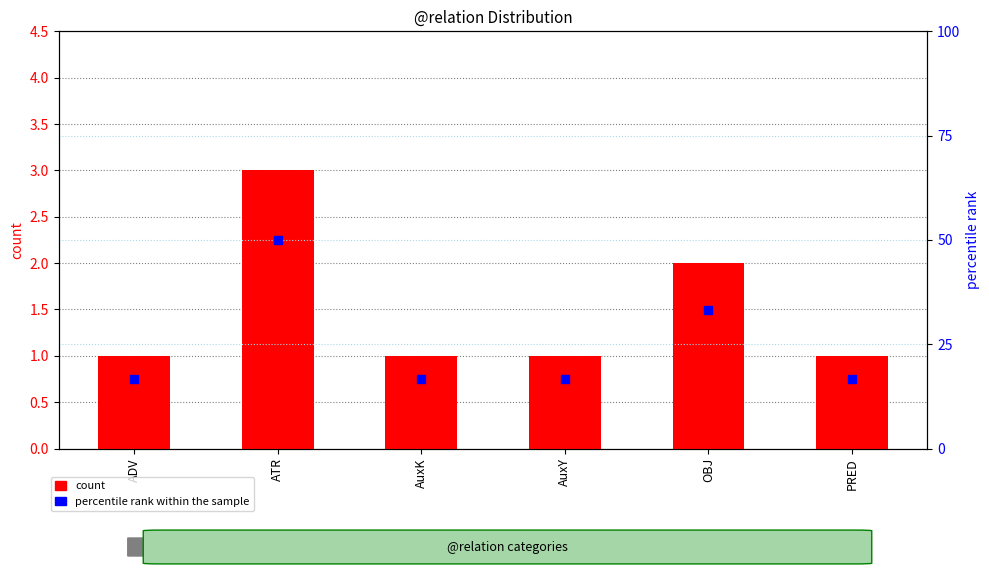

Which series contains the highest Y value?

percentile rank within the sample